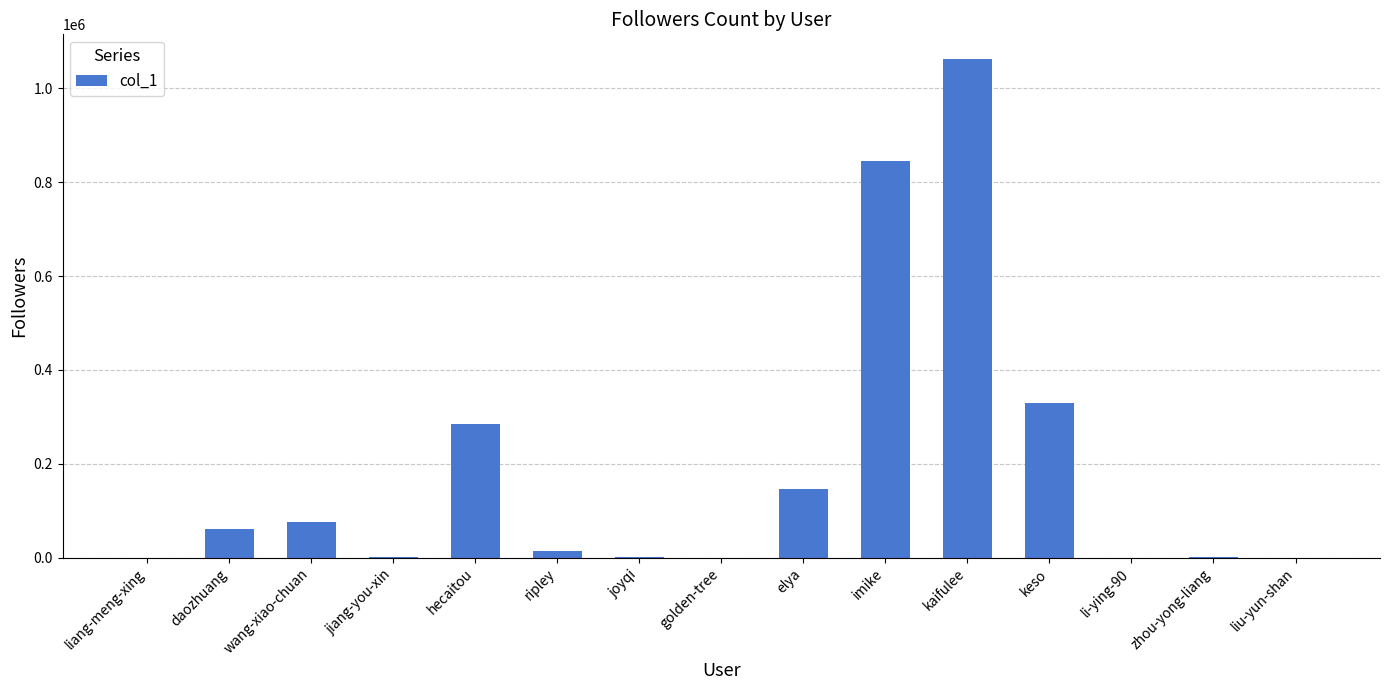

True or false: the data shows 75657 at wang-xiao-chuan.

True